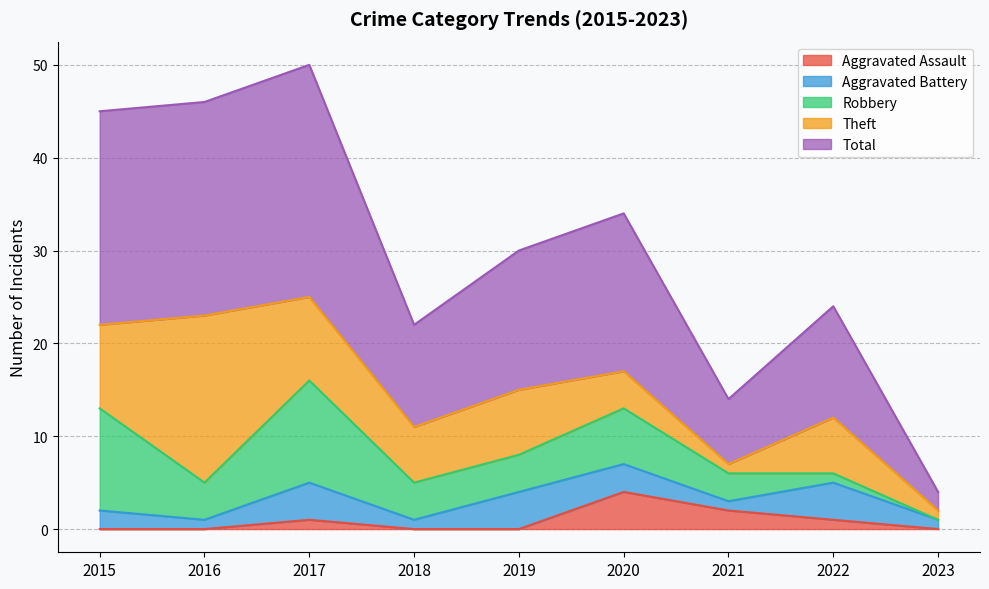

Reading right to left, list all the values displayed in this chart.

Aggravated Assault: 2023=0	2022=1	2021=2	2020=4	2019=0	2018=0	2017=1	2016=0	2015=0
Aggravated Battery: 2023=1	2022=4	2021=1	2020=3	2019=4	2018=1	2017=4	2016=1	2015=2
Robbery: 2023=0	2022=1	2021=3	2020=6	2019=4	2018=4	2017=11	2016=4	2015=11
Theft: 2023=1	2022=6	2021=1	2020=4	2019=7	2018=6	2017=9	2016=18	2015=9
Total: 2023=2	2022=12	2021=7	2020=17	2019=15	2018=11	2017=25	2016=23	2015=23